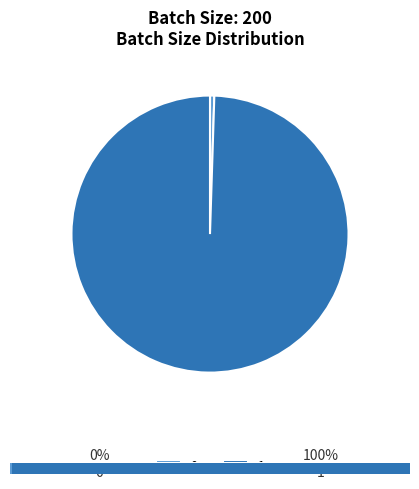

Between 0 and 1, which is larger?

1